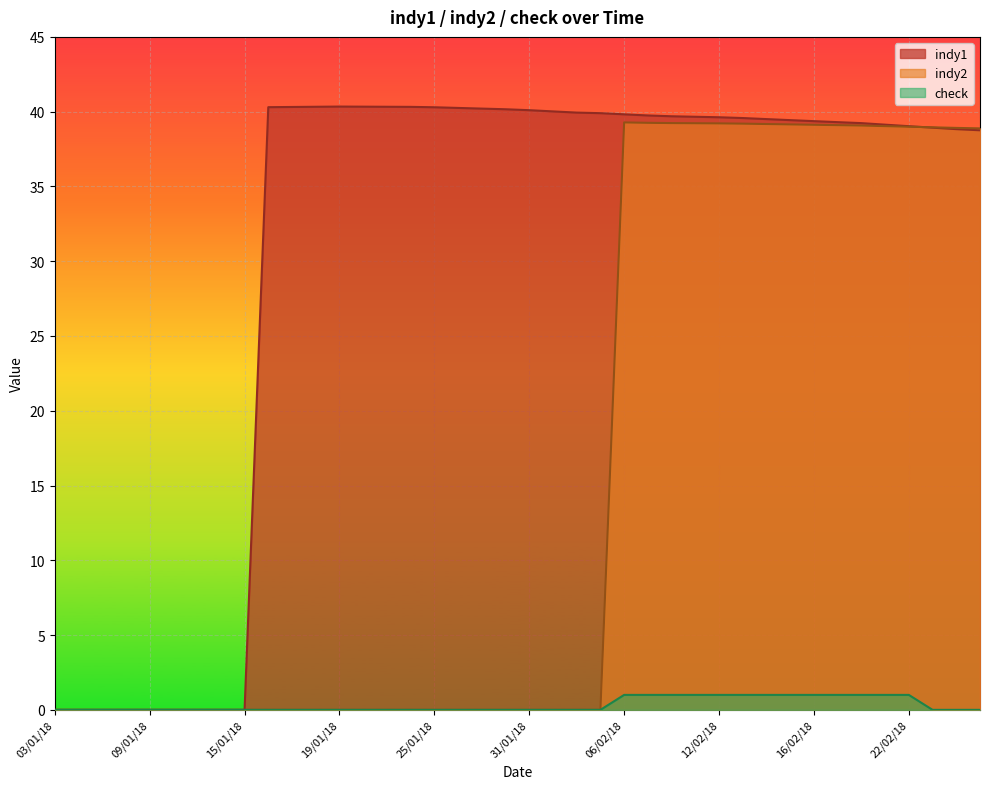

What position from the right is 06/02/18?

16